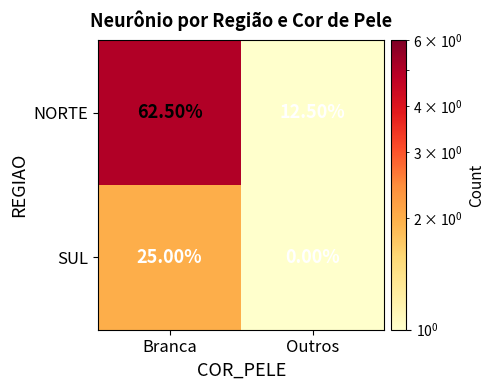

What is the total value across all series at Branca?

87.5